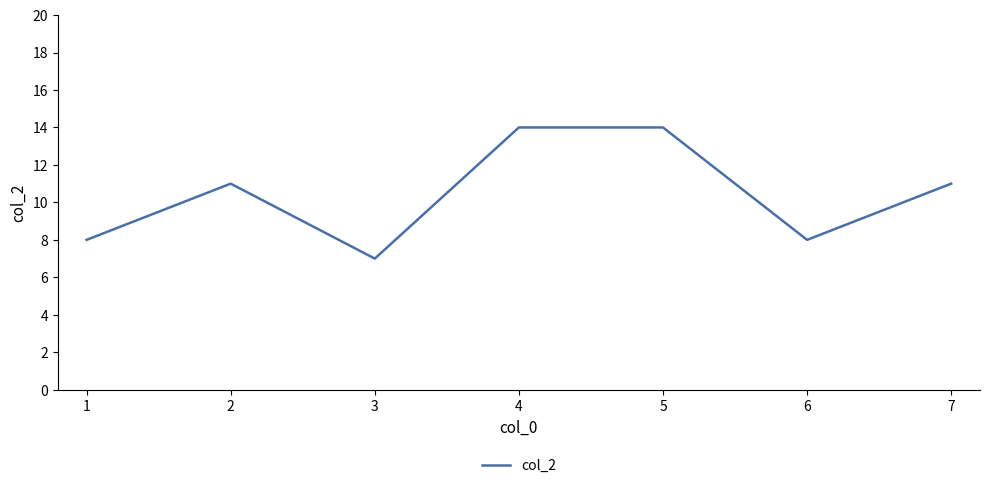

What is the greatest value displayed?

14